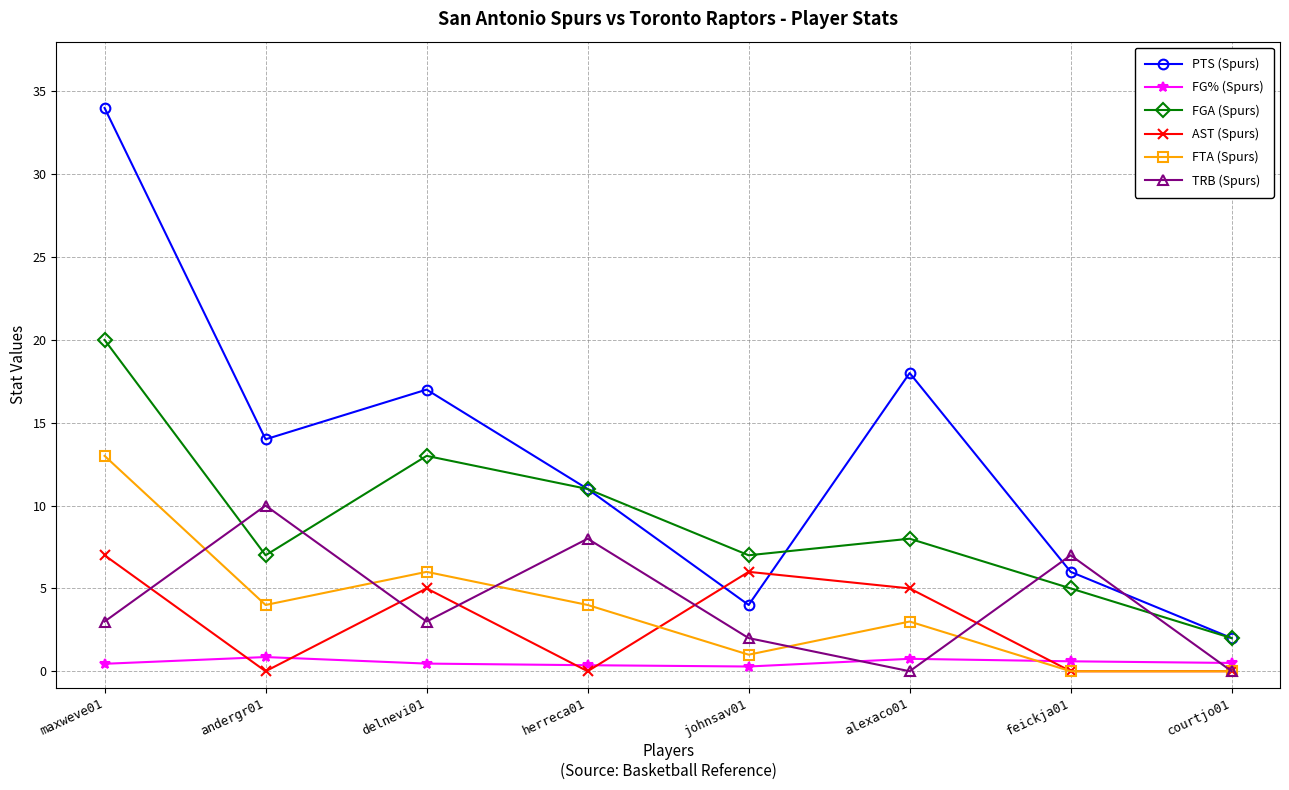

What is the maximum value shown in the chart?

34.0